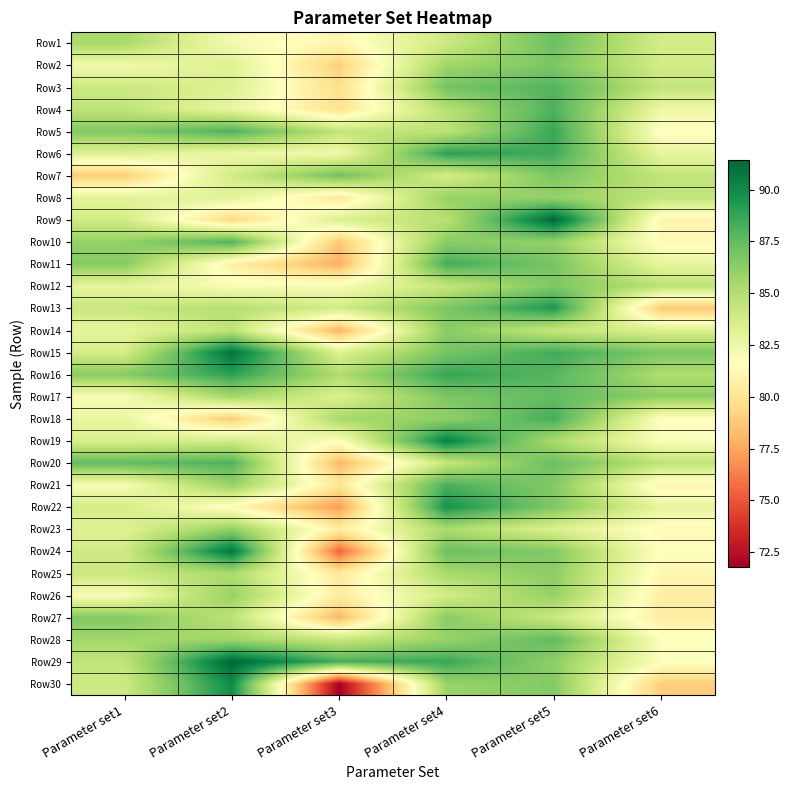

Which series has the widest spread of values?

Row30